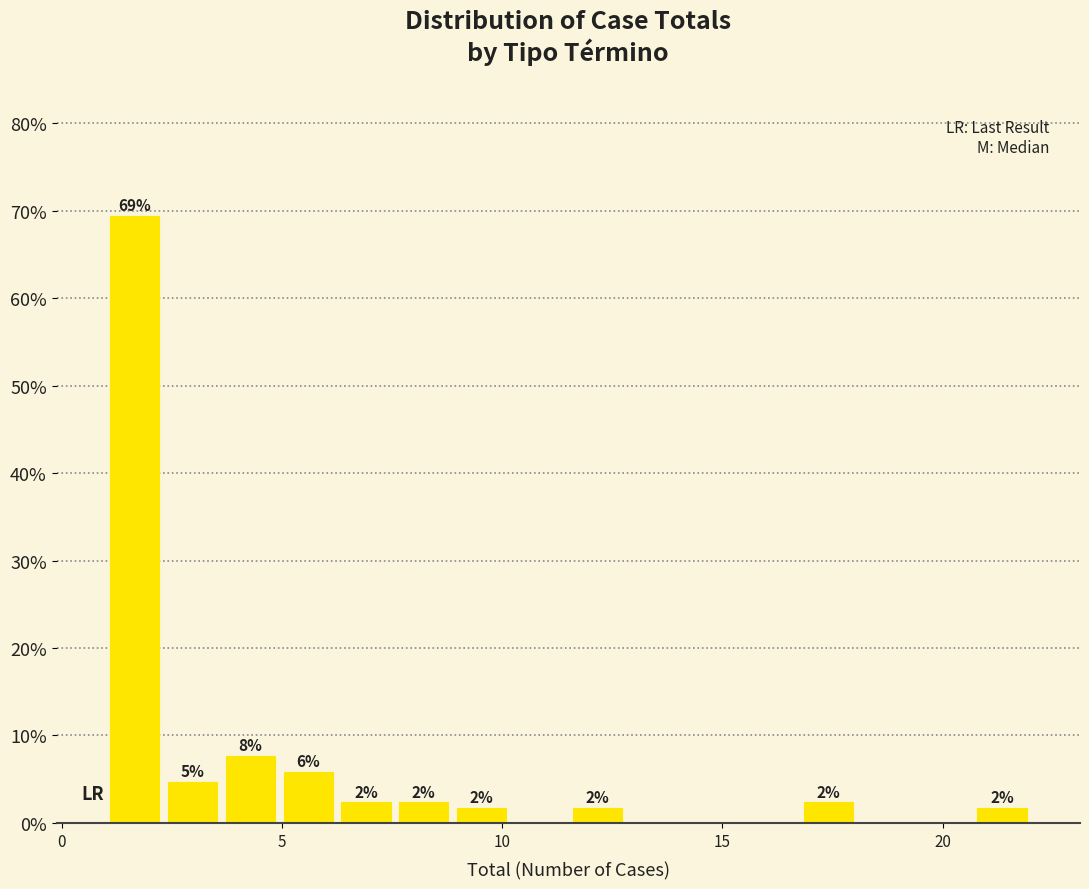

Read against the x-axis, roughly where is the centre of the tallest bar?

1.5